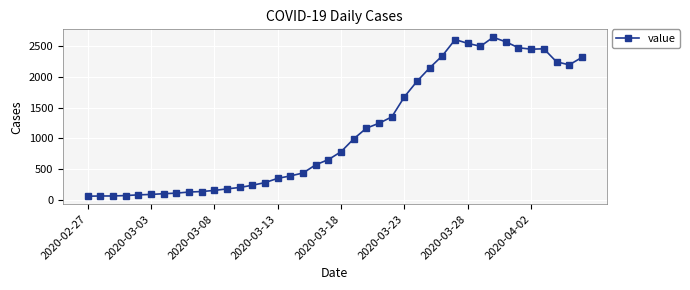

What is the average value?

1124